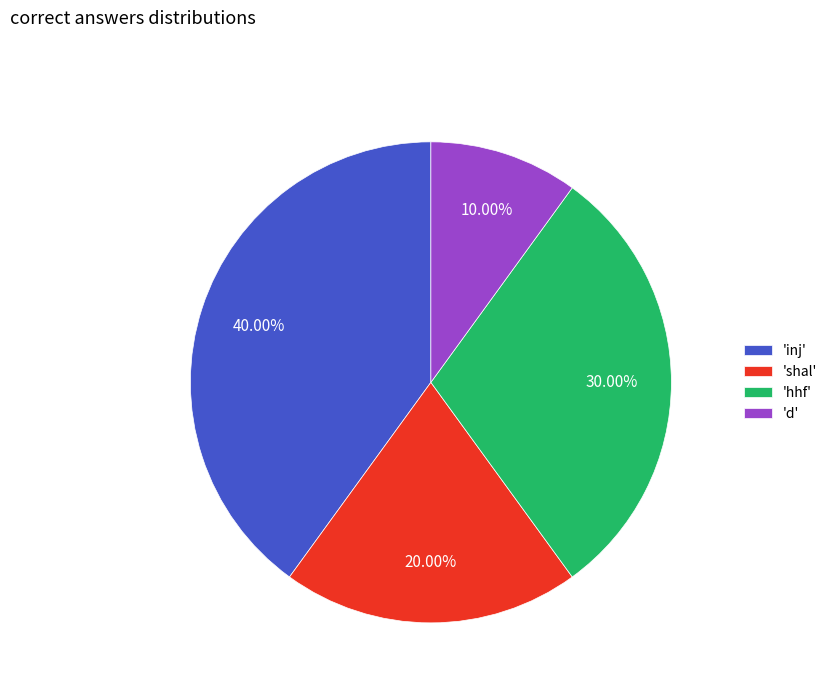

What is the smallest slice in the pie chart?

'd'